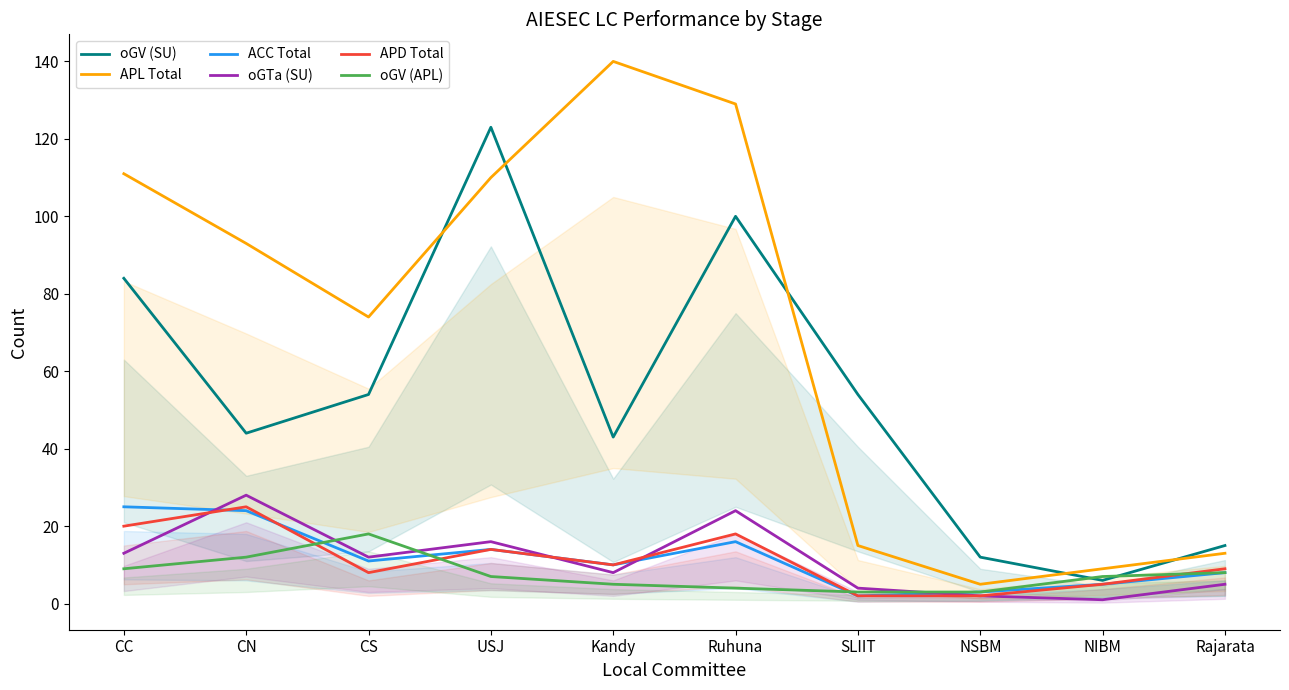

Rank the series by their maximum value, from highest to lowest.

APL Total, oGV (SU), oGTa (SU), ACC Total, APD Total, oGV (APL)